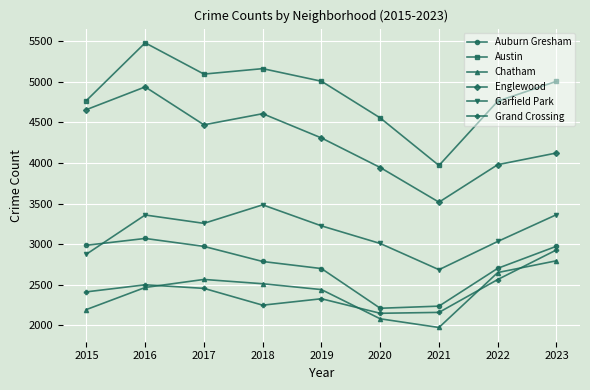

In Auburn Gresham, how many points are lower than both neighbors (excluding endpoints)?

1